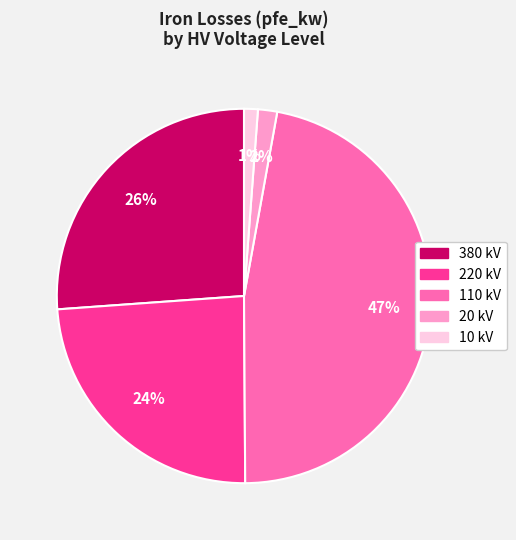

Between 110 kV and 20 kV, which is larger?

110 kV